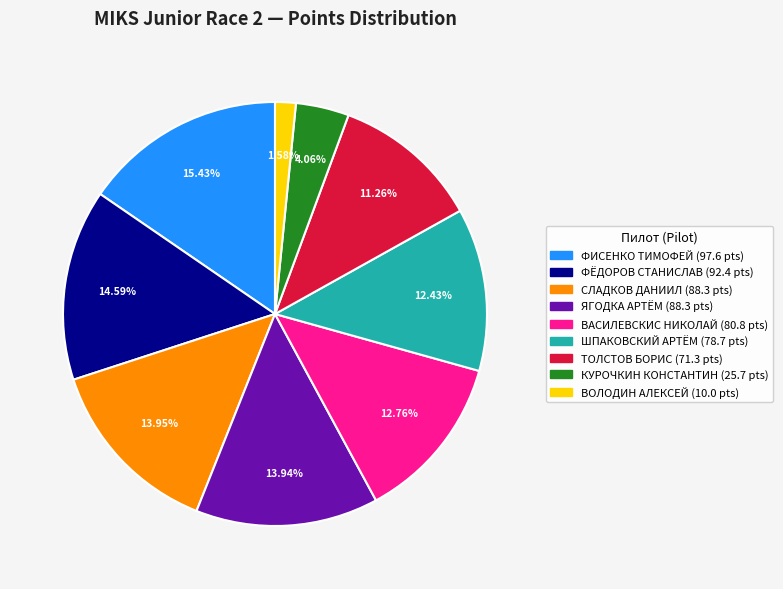

Approximately how many times larger is the value at ФИСЕНКО ТИМОФЕЙ compared to КУРОЧКИН КОНСТАНТИН?

3.8